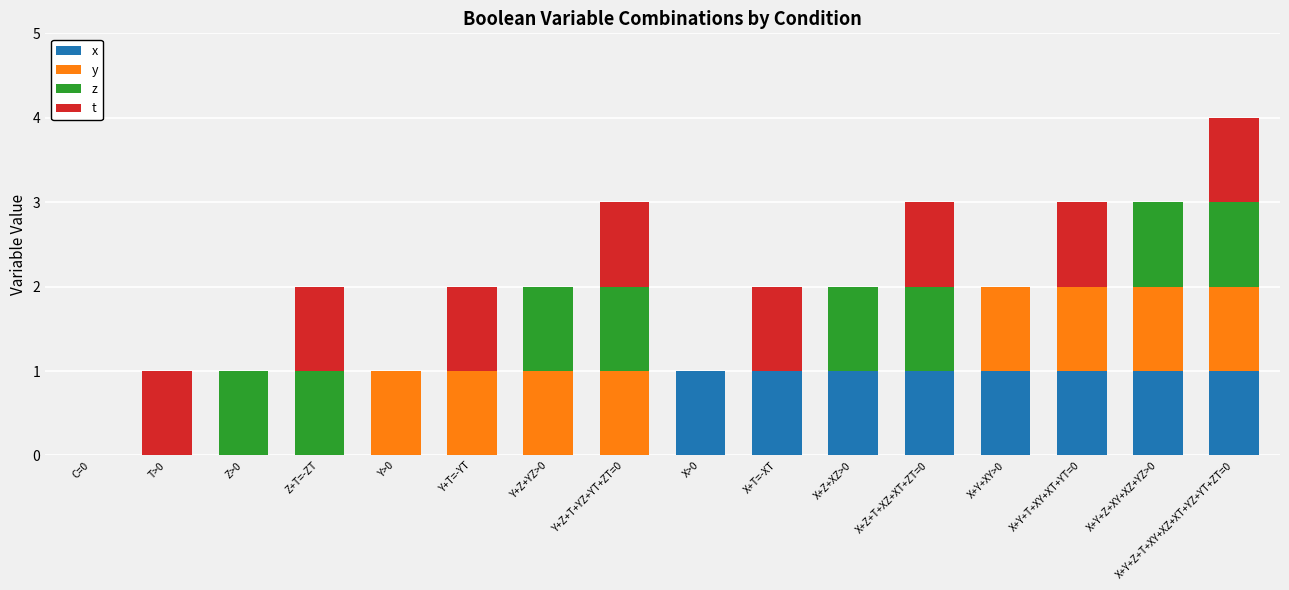

What is the difference between the second highest and second lowest values in the y series?

1